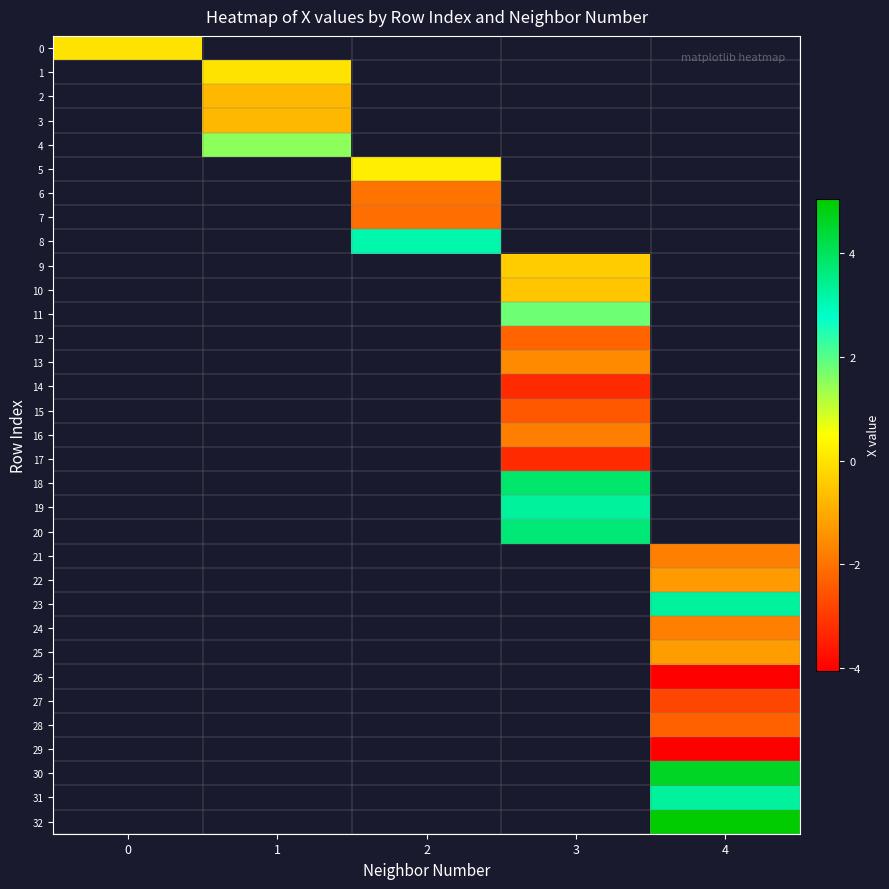

What is the minimum value shown in the chart?

-4.1